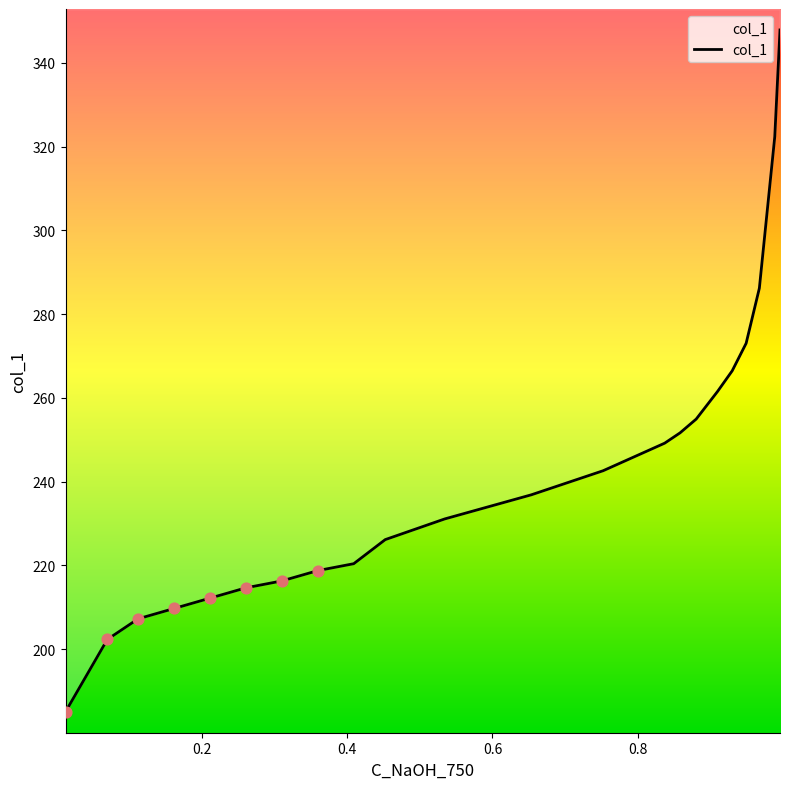

Between 0.9885 and 0.4091, which is larger?

0.9885